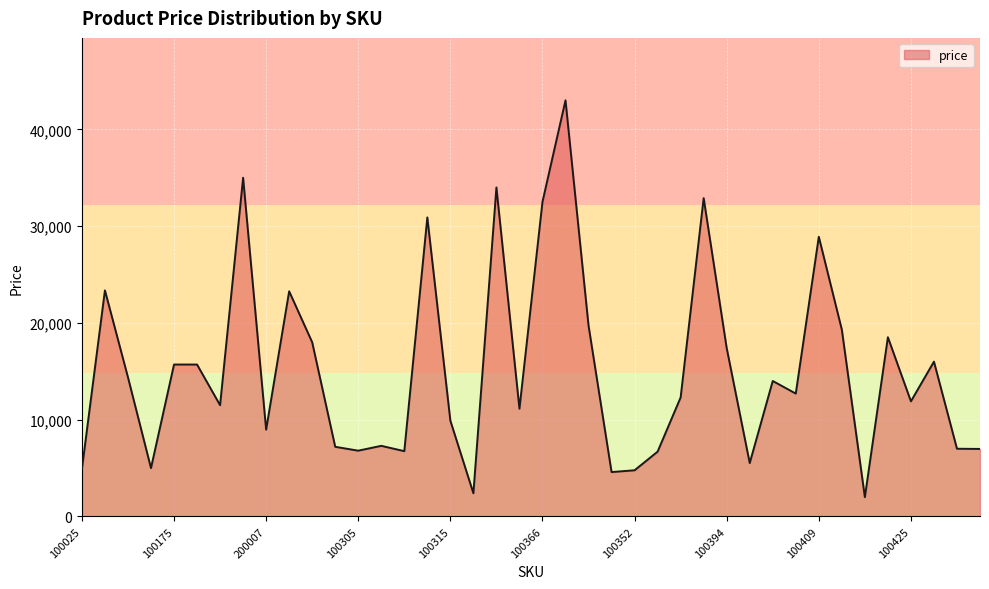

What is the difference between the maximum and minimum values?

41001